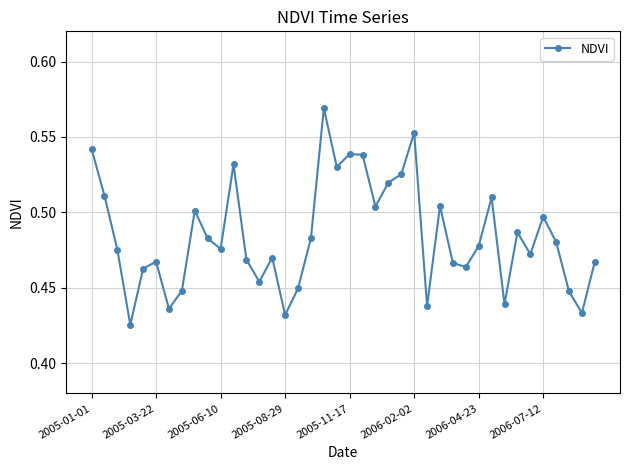

Count the values in the range 0 to 1.

40